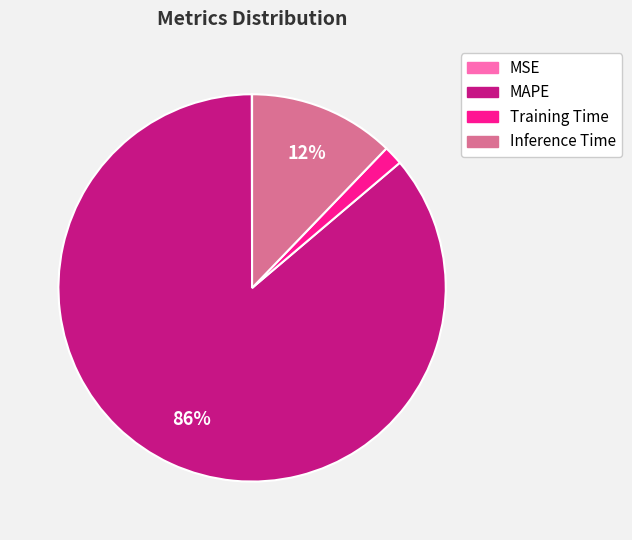

To the nearest percent, what portion does Training Time represent?

2%